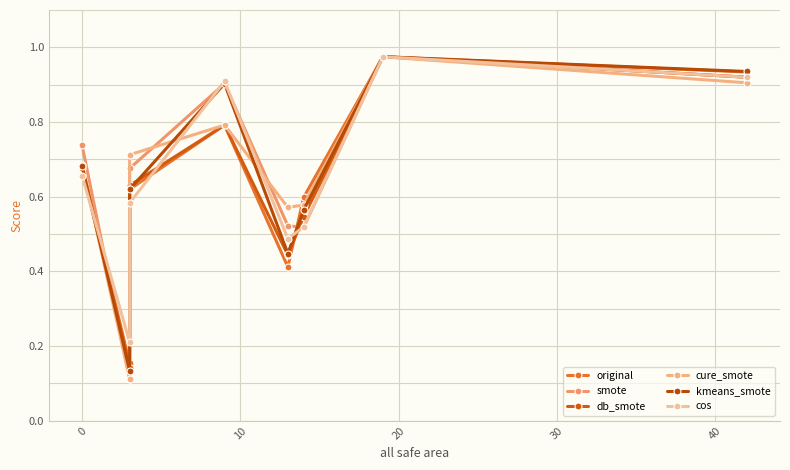

What is the highest value of the db_smote series?

1.0